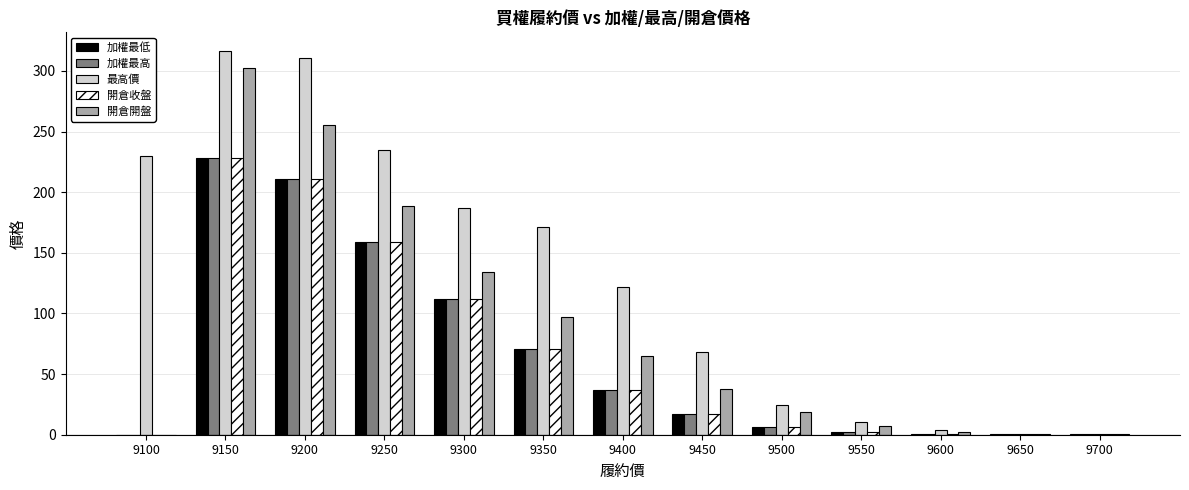

Which series changed the most between 9350 and 9500?

最高價